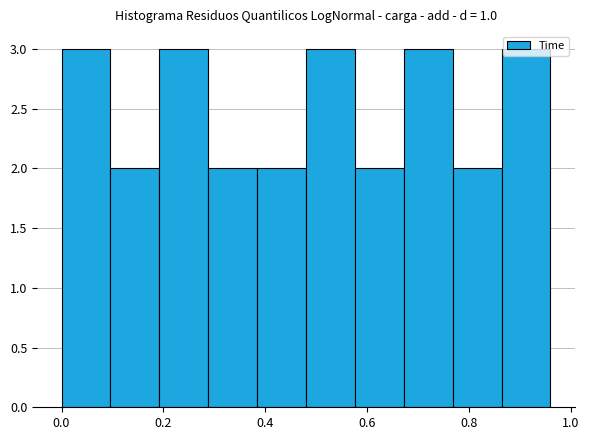

How tall is the bar that spans 0.384 to 0.480 on the x-axis? Neither the bar edges nor the heights are printed on the chart, so give them approximately, as read against the axes.

2